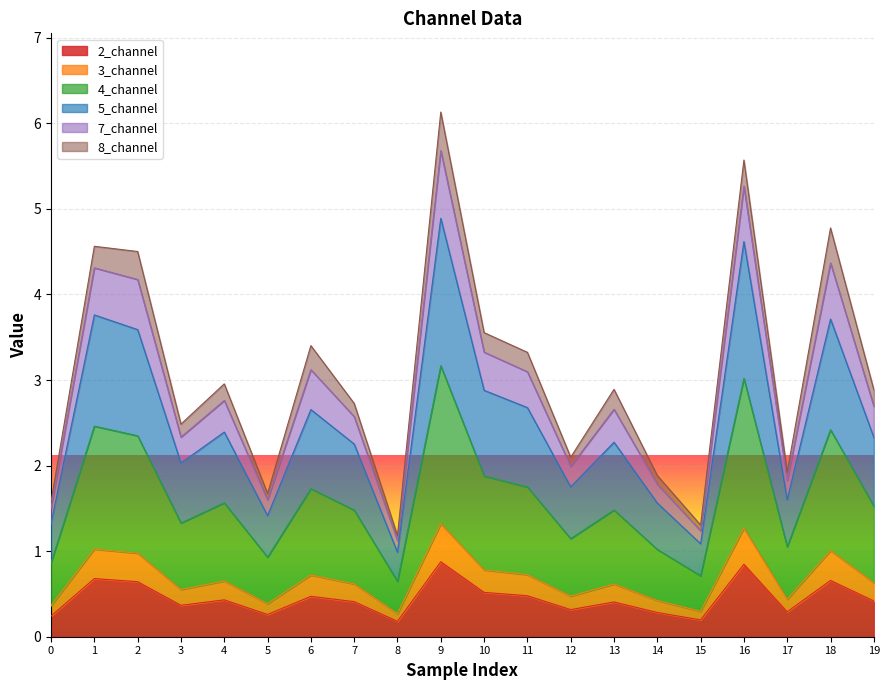

What is the total value across all series at 9?

6.1